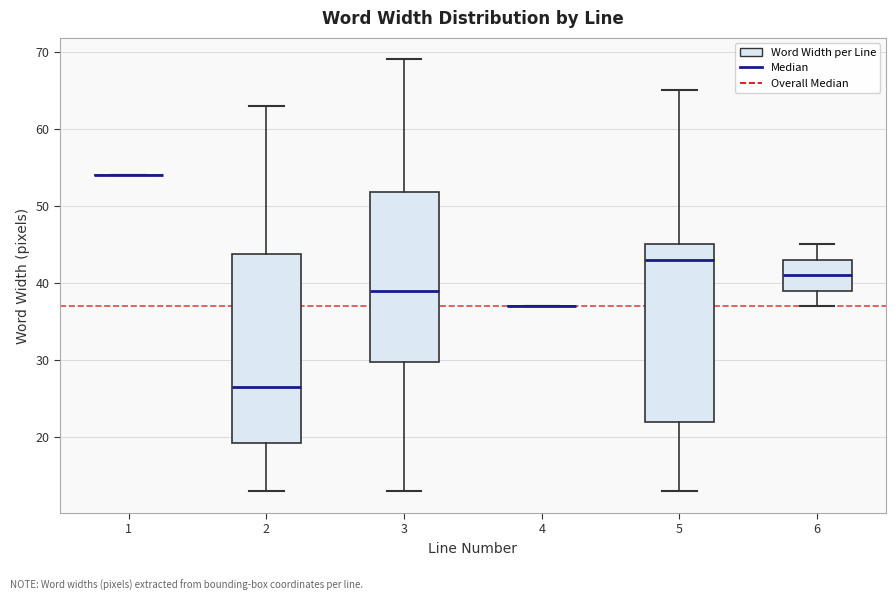

Which box is the tallest, from its lower edge to its upper edge?

2